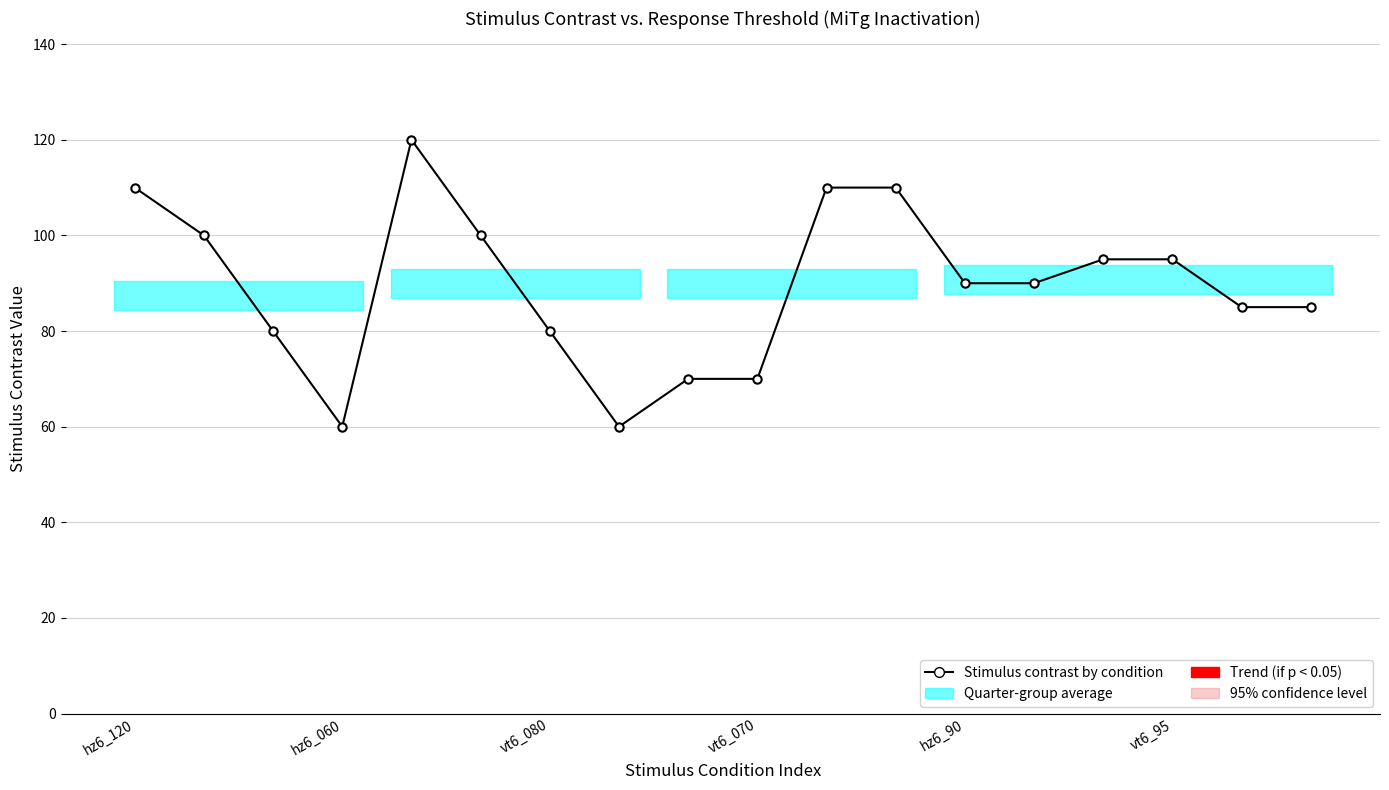

What is the difference between the maximum and minimum values?

60